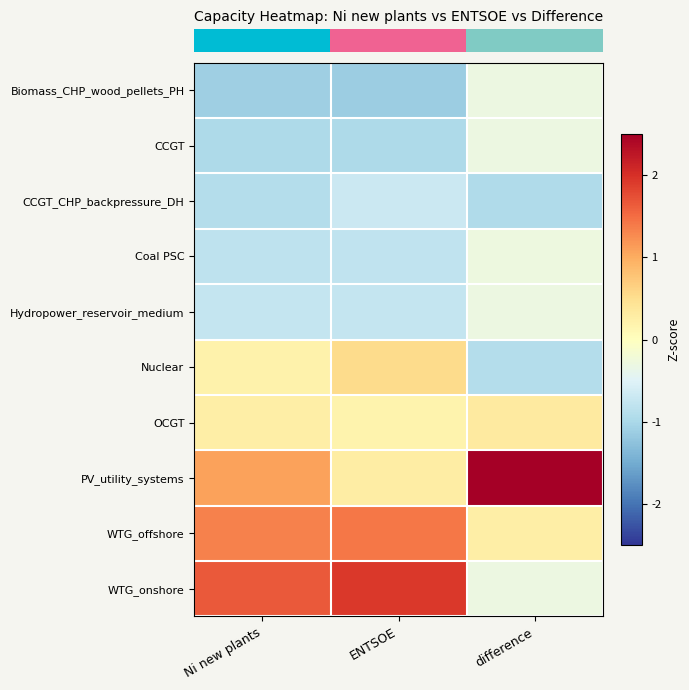

At which category is the sum across all series the highest?

ENTSOE